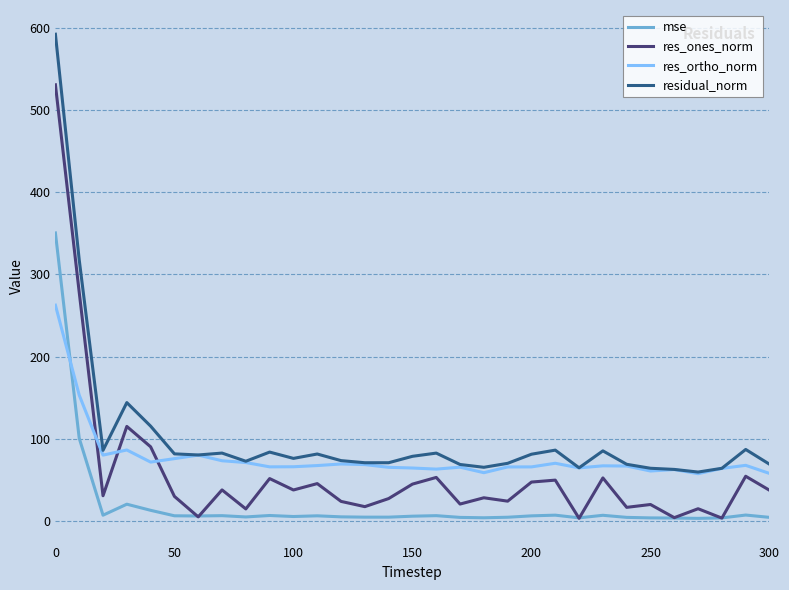

Which series ends up on top after the final intersection of res_ones_norm and mse?

res_ones_norm